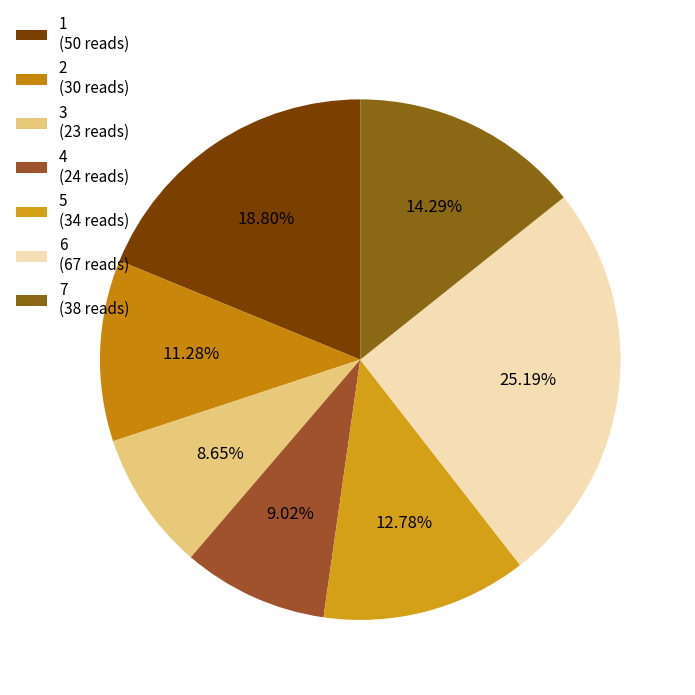

What percentage is NOT represented by 3?

91.4%